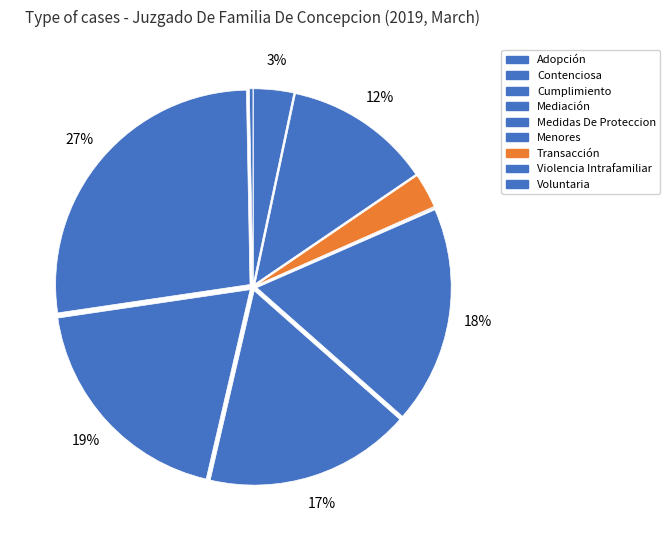

To the nearest percent, what percentage of the pie is Contenciosa?

27%